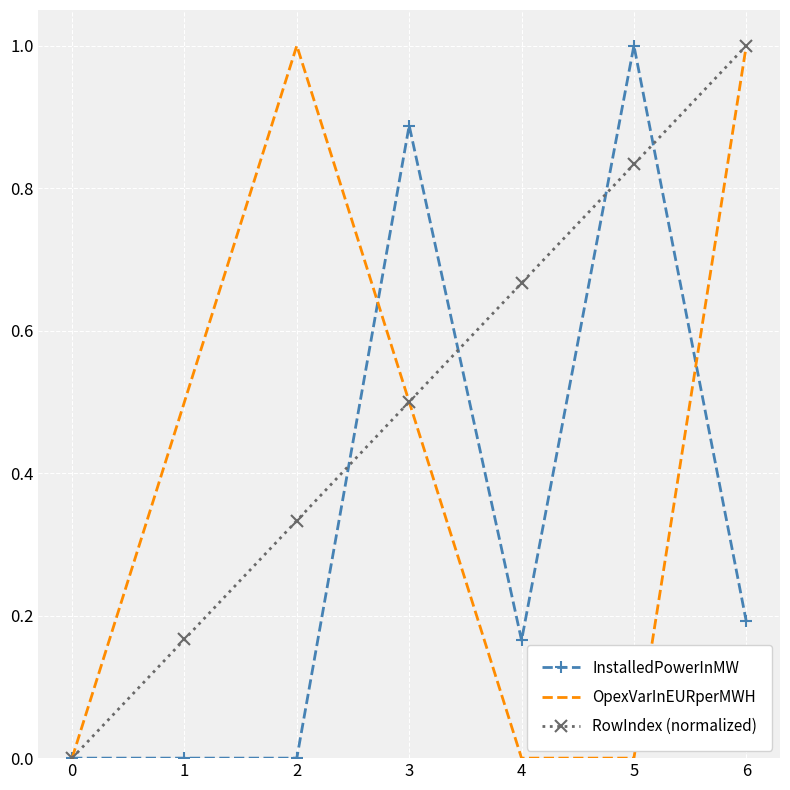

The value of InstalledPowerInMW at 5 is 1.0. True or false?

True